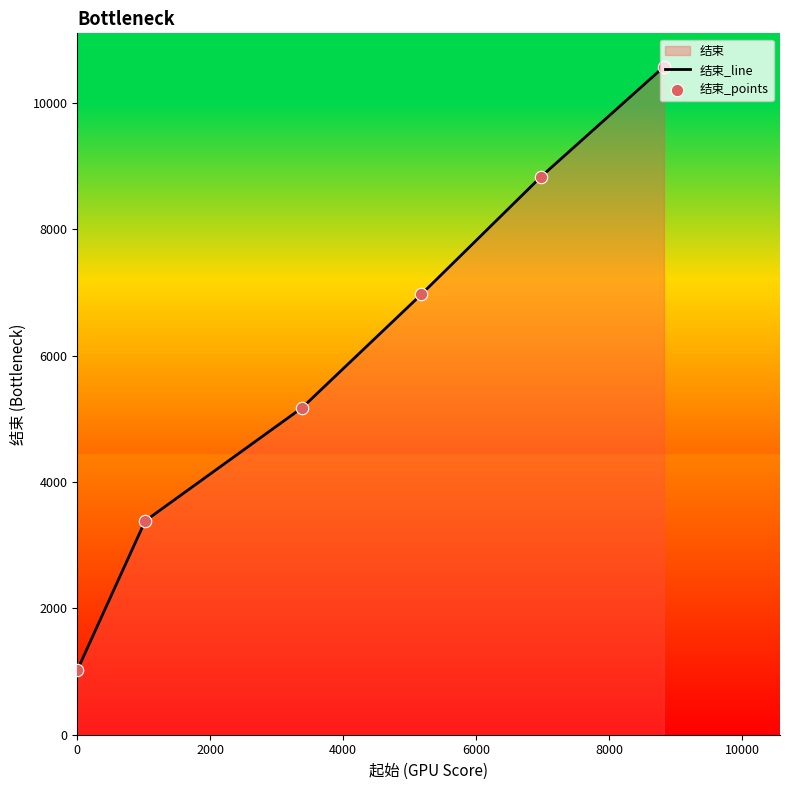

Which series reaches the minimum Y coordinate?

结束_line